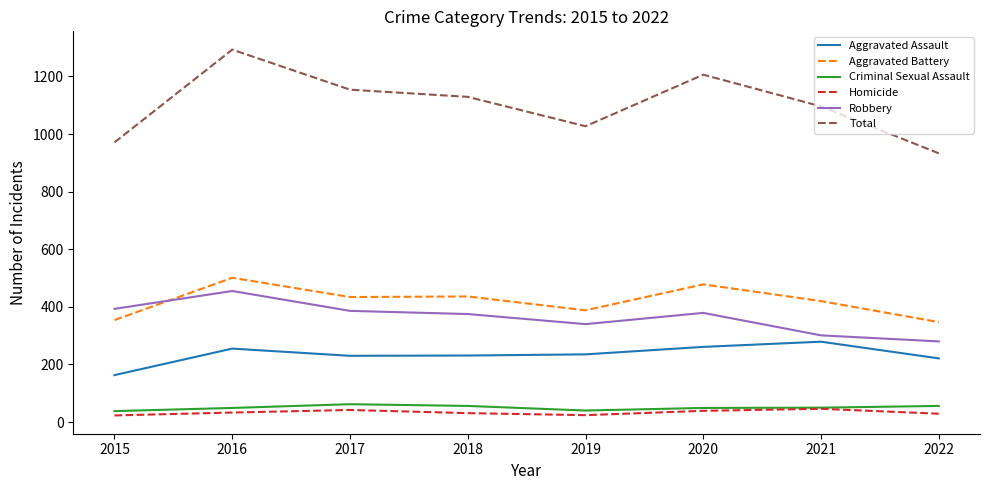

What is the difference between the Total values at 2017 and 2020?

52